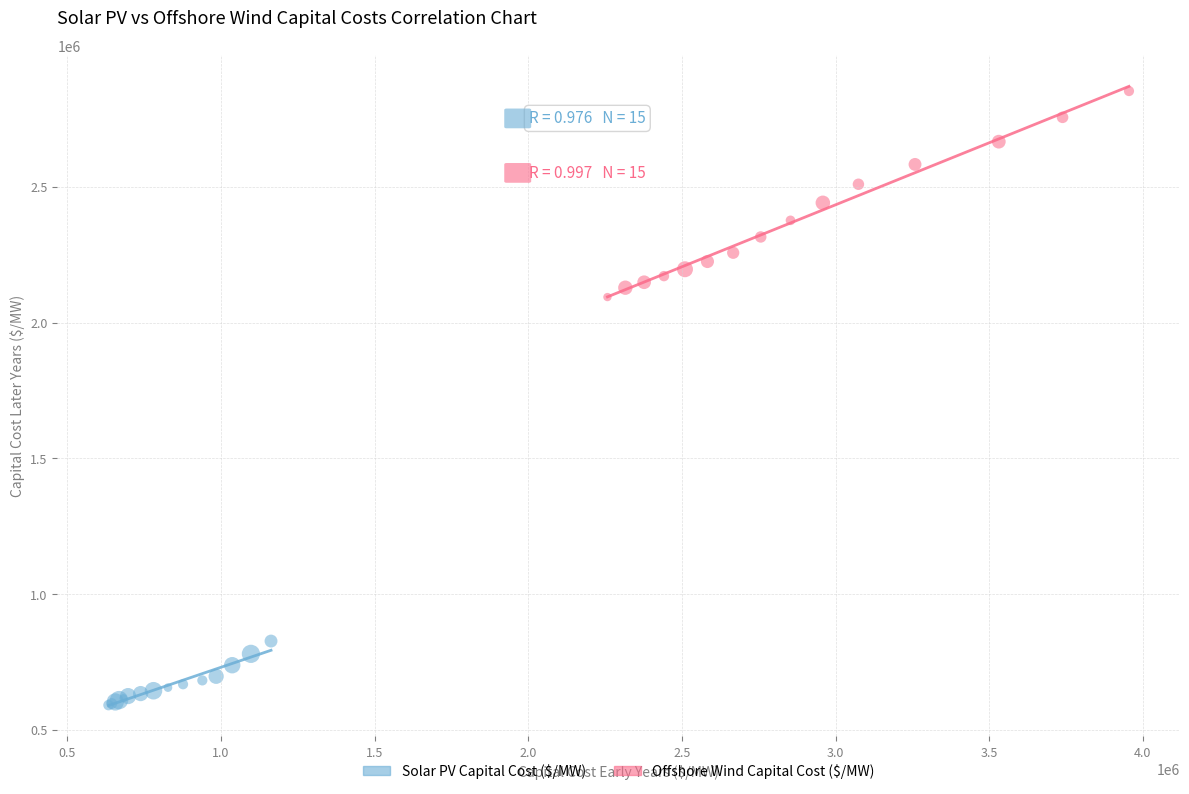

Which series reaches the maximum Y coordinate?

Offshore Wind Capital Cost ($/MW)